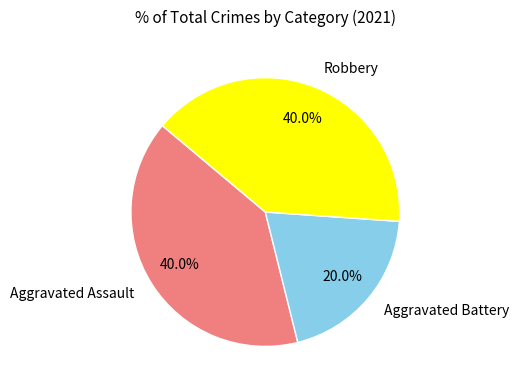

Count the number of slices in the pie.

3